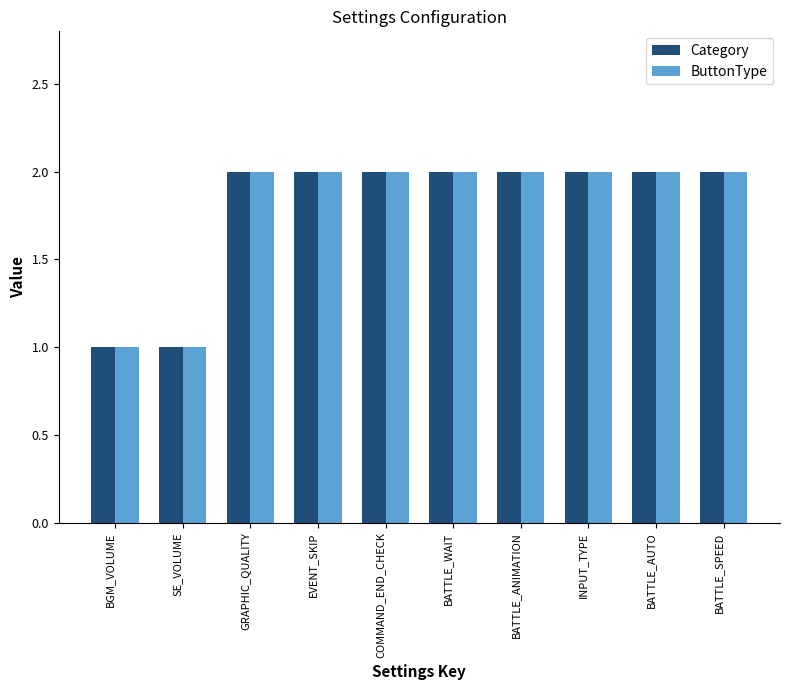

What is the sum of the Category values at GRAPHIC_QUALITY and BATTLE_WAIT?

4